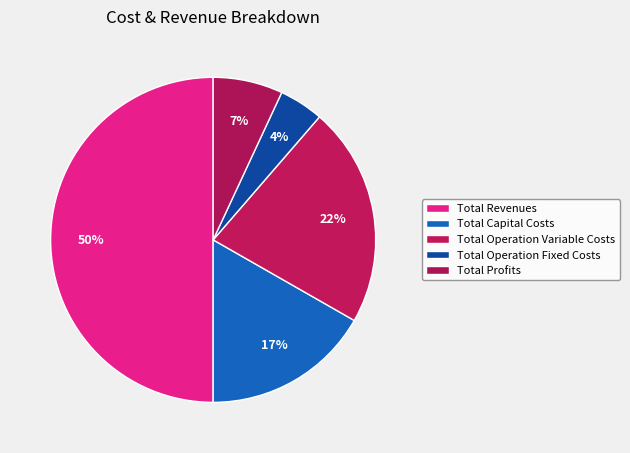

What percentage is NOT represented by Total Capital Costs?

83.3%